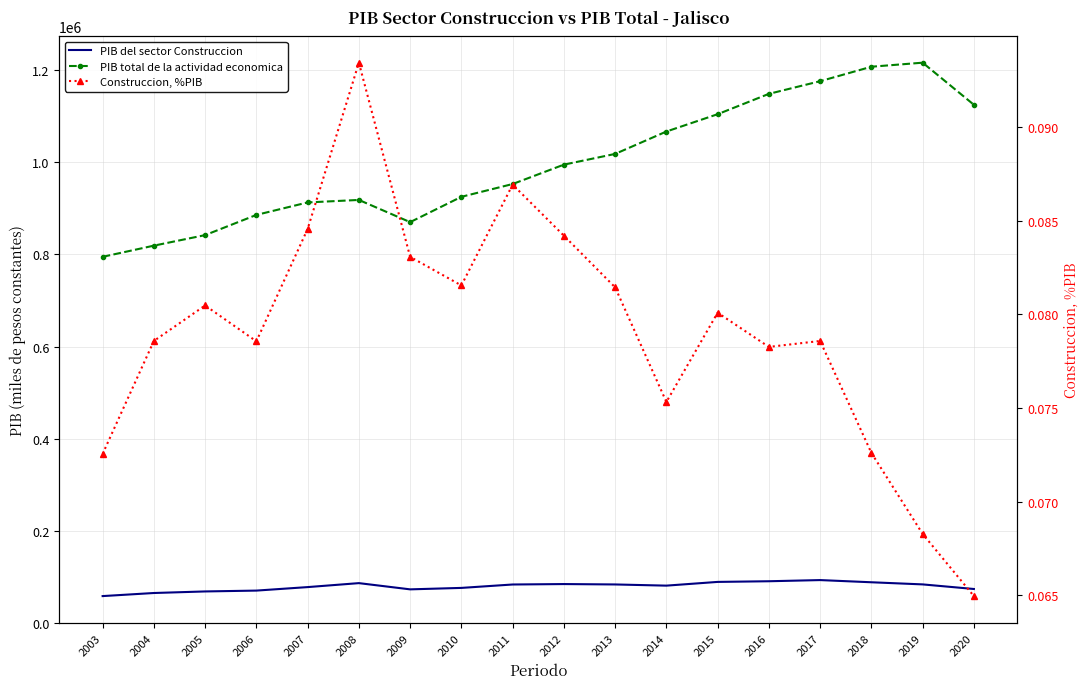

Which label corresponds to the largest value in the chart?

2019